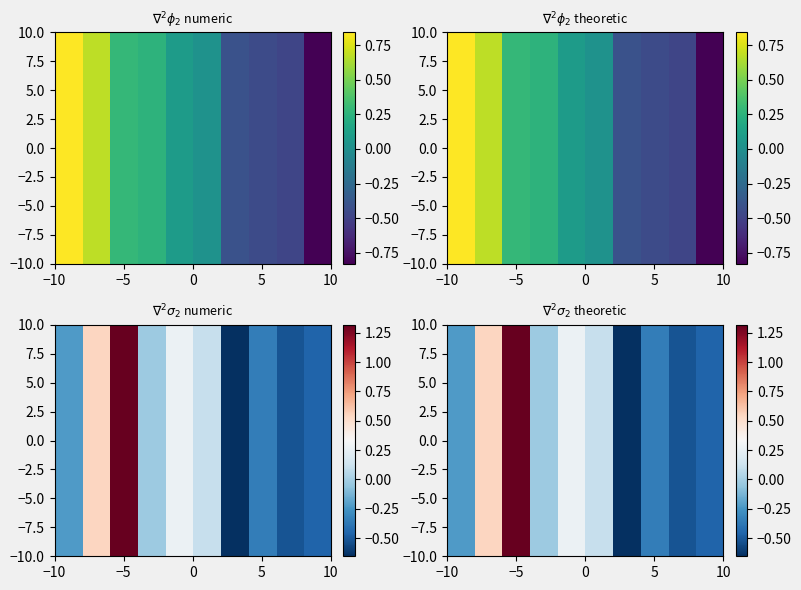

What is the total value across all series at −5?

26.4